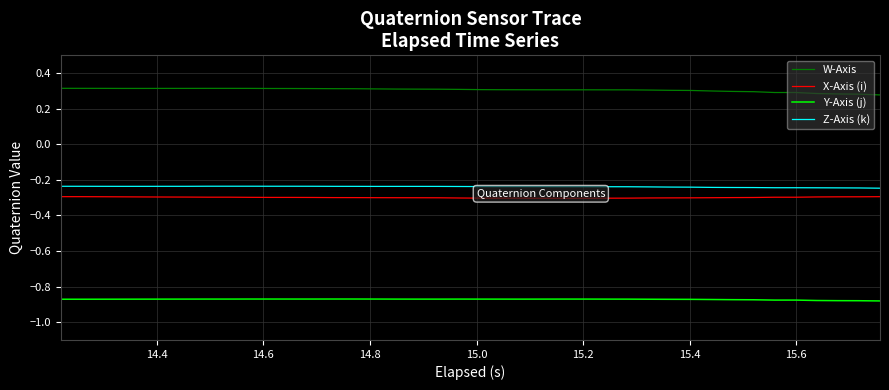

Which series has the largest total across all categories?

W-Axis